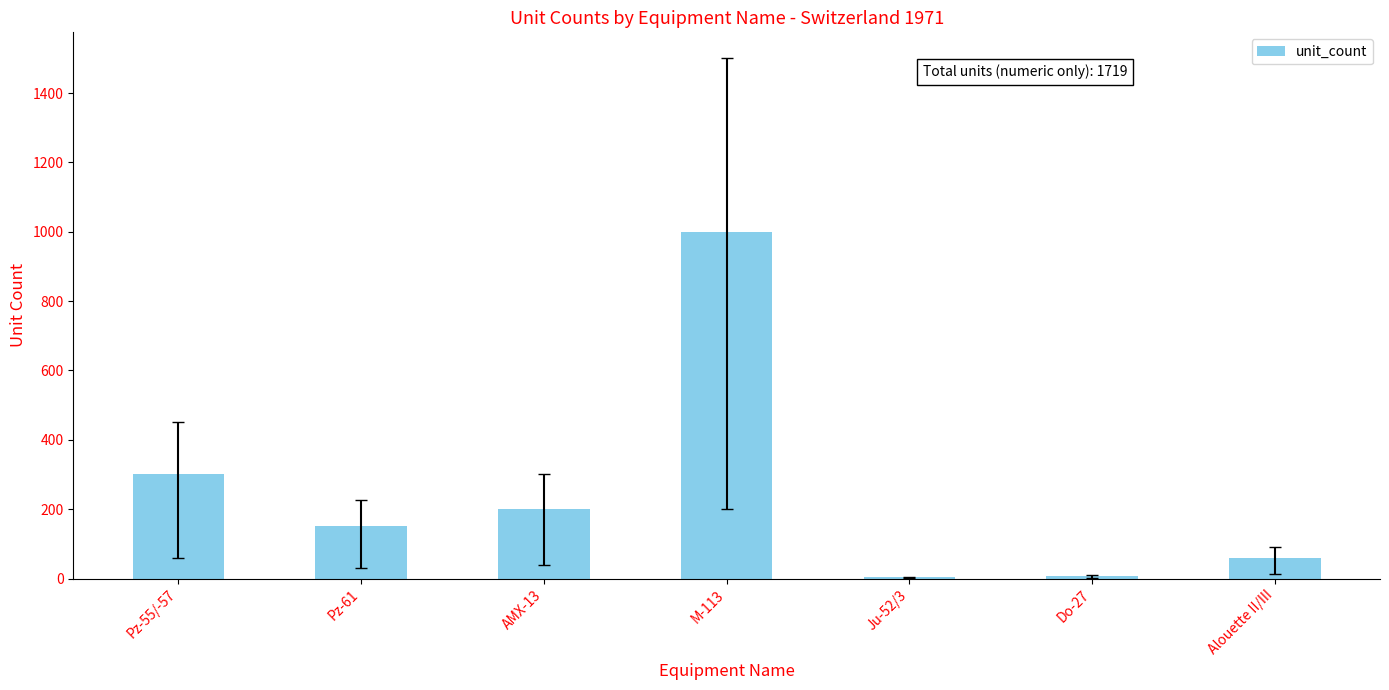

Does the chart contain stacked bars?

No